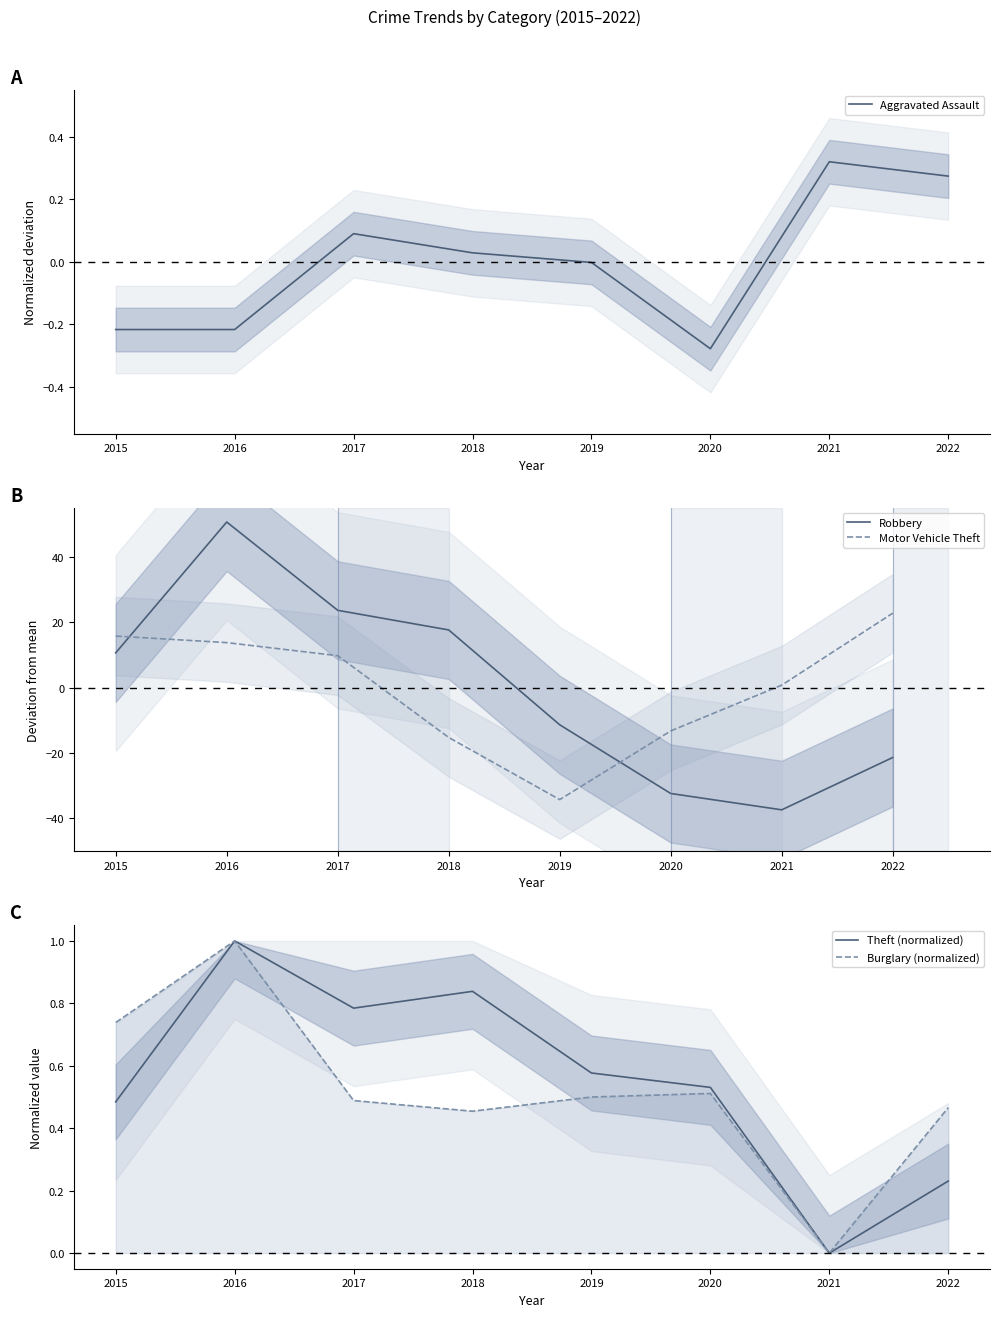

True or false: Motor Vehicle Theft has more than 2 interior local peaks.

False